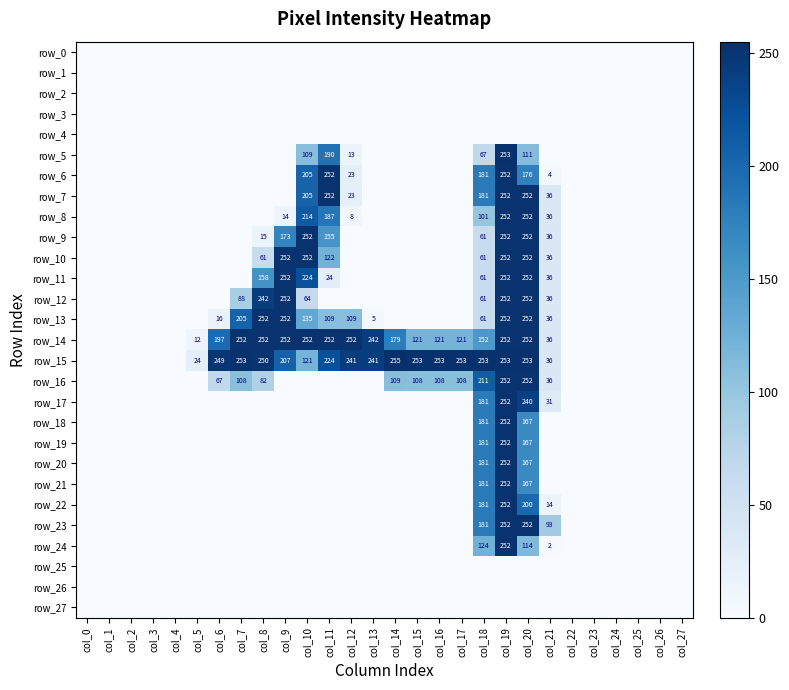

Which label corresponds to the smallest value in the chart?

col_0